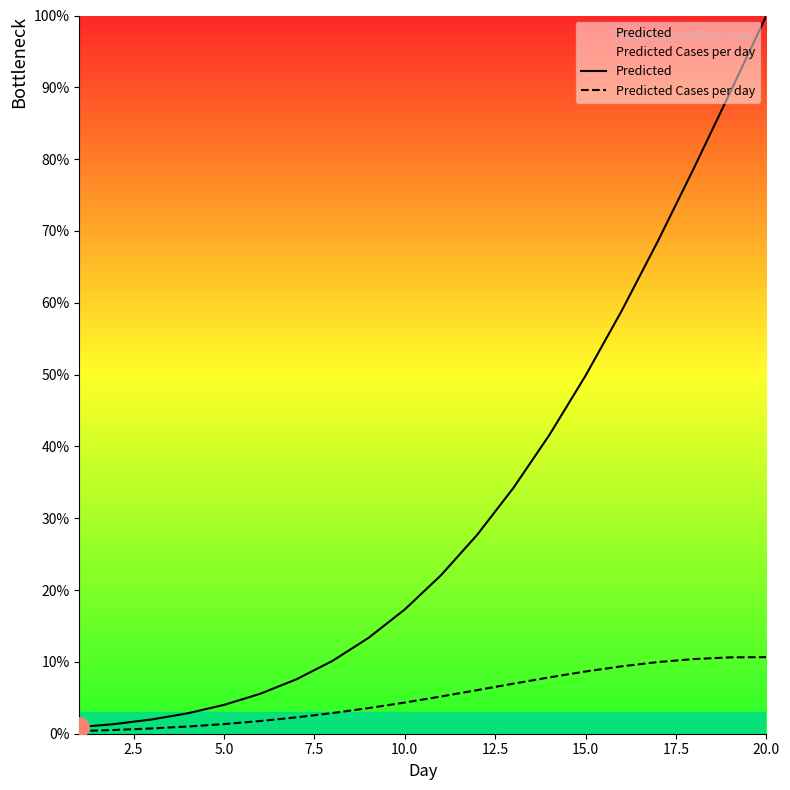

What is the value of the Predicted Cases per day point at the 13th from the left?

7.0